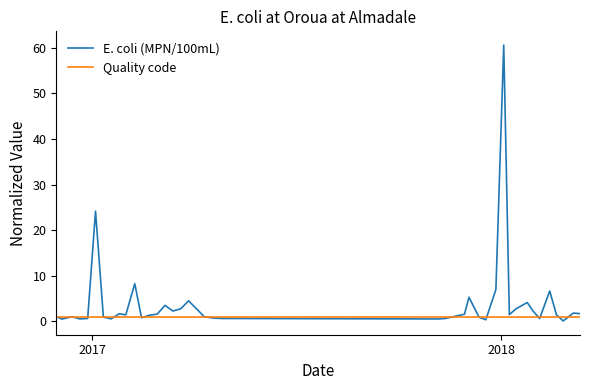

What is the highest value of the E. coli (MPN/100mL) series?

60.6